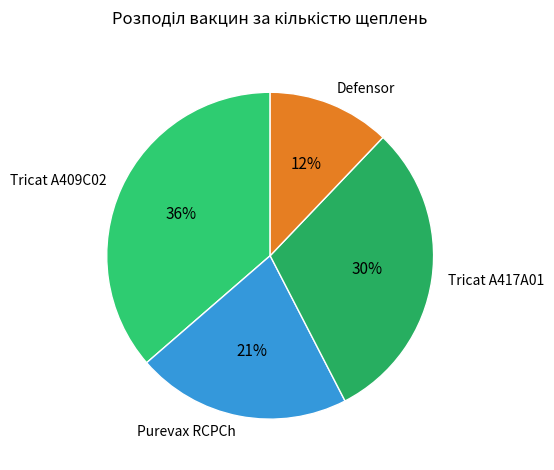

True or false: Defensor accounts for 12% of the total.

True